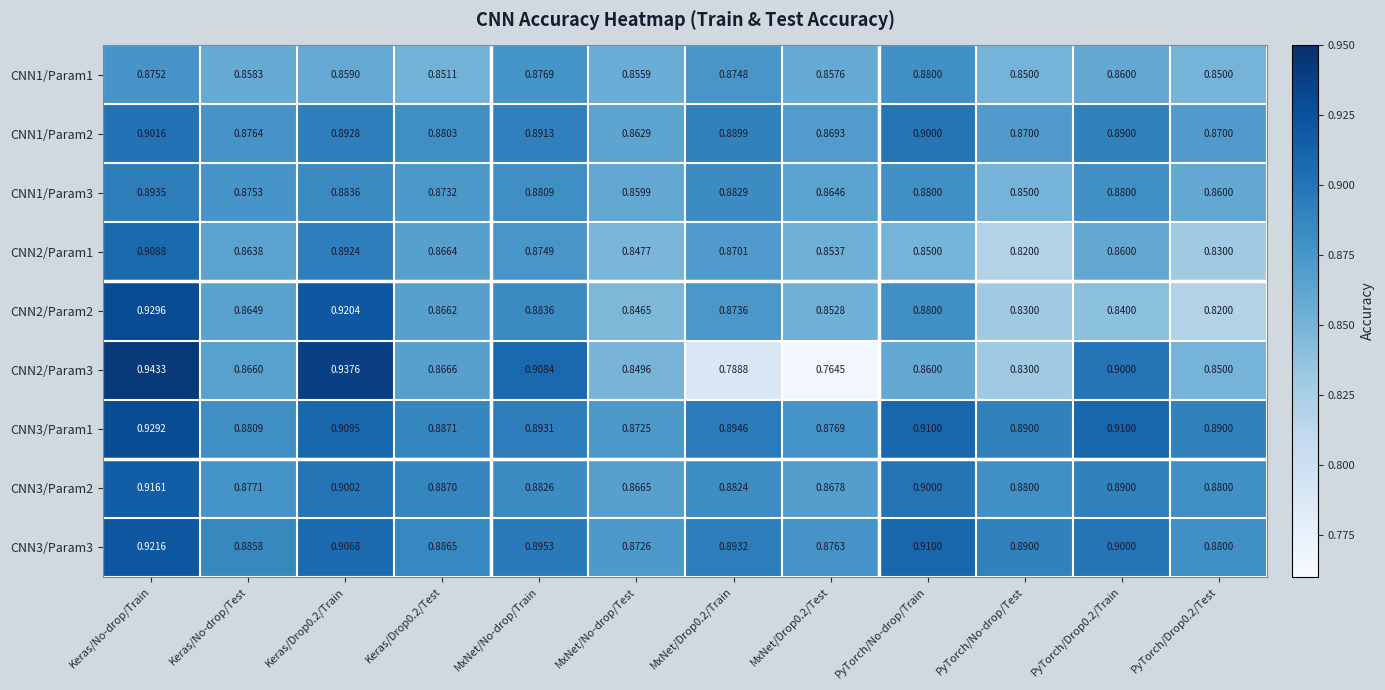

What is the greatest value displayed?

0.9